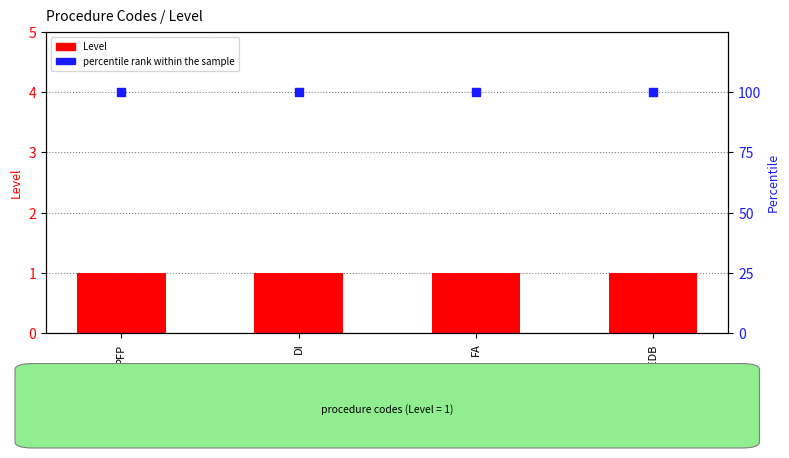

Which series reaches the maximum Y coordinate?

percentile rank within the sample